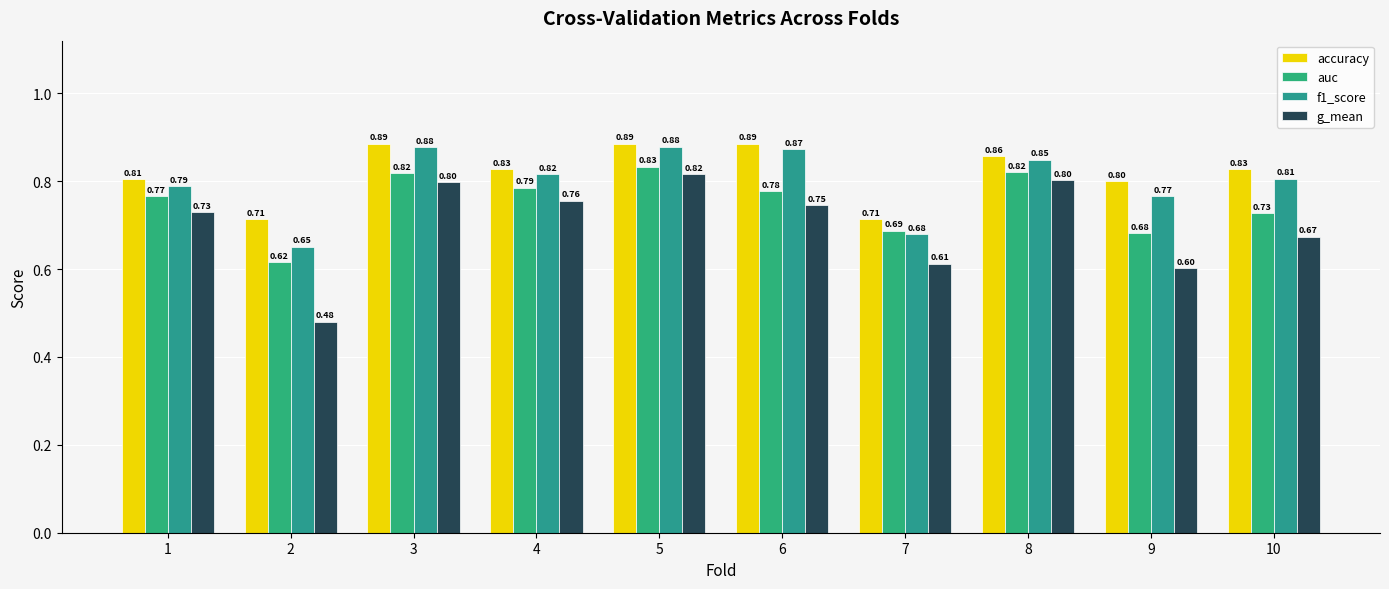

What is the difference between the maximum and minimum values in the accuracy series?

0.2